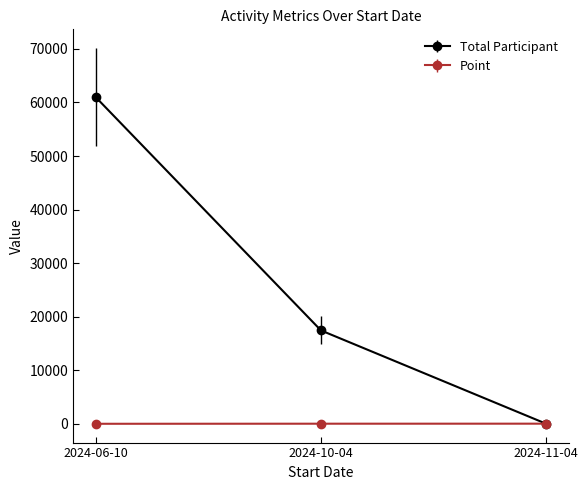

What is the difference between the Total Participant values at 2024-11-04 and 2024-10-04?

17432